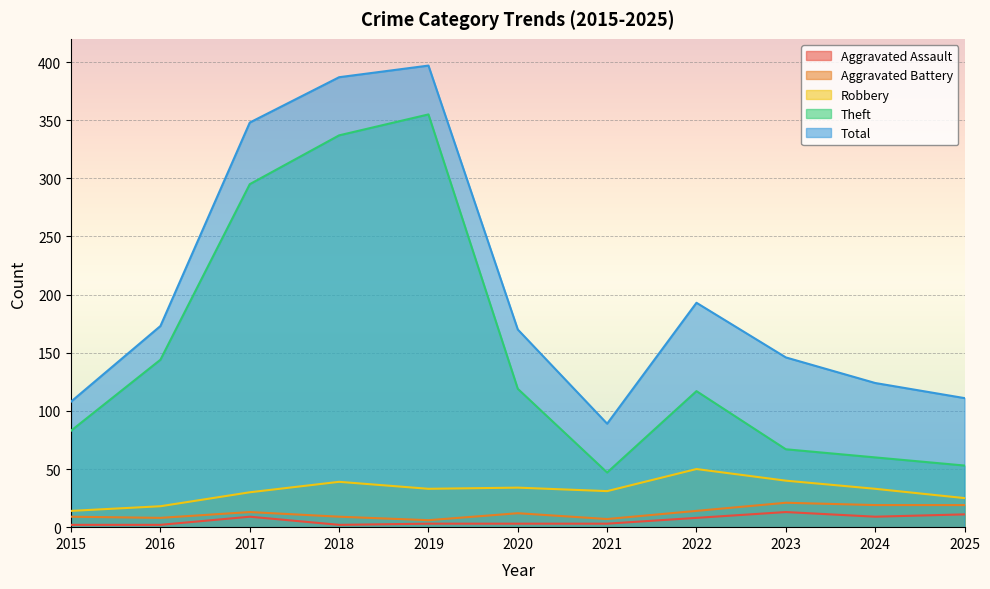

Which category has the highest value in the Robbery series?

2022